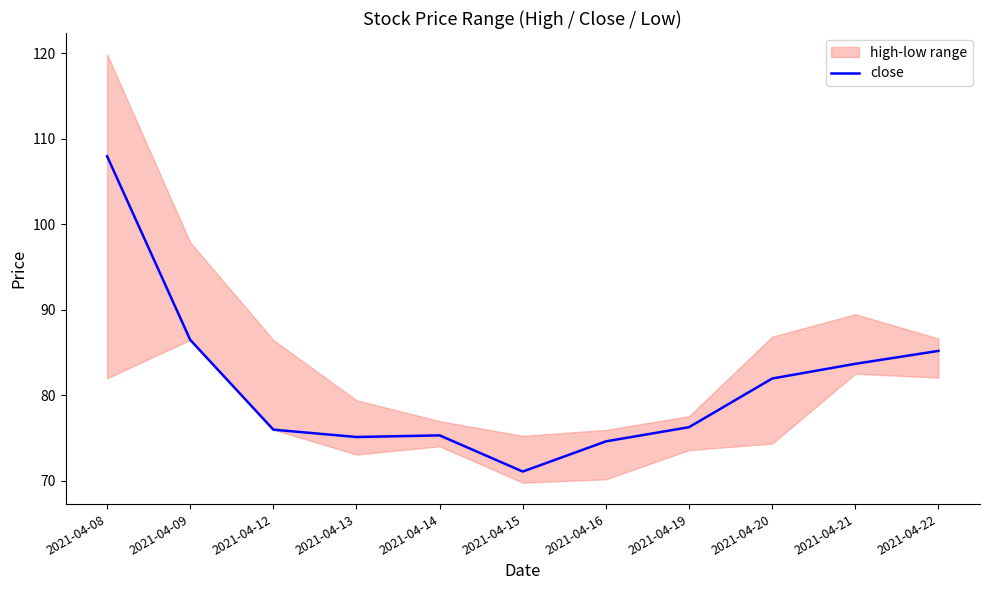

Rank the categories by value from highest to lowest.

2021-04-08, 2021-04-09, 2021-04-22, 2021-04-21, 2021-04-20, 2021-04-19, 2021-04-12, 2021-04-14, 2021-04-13, 2021-04-16, 2021-04-15